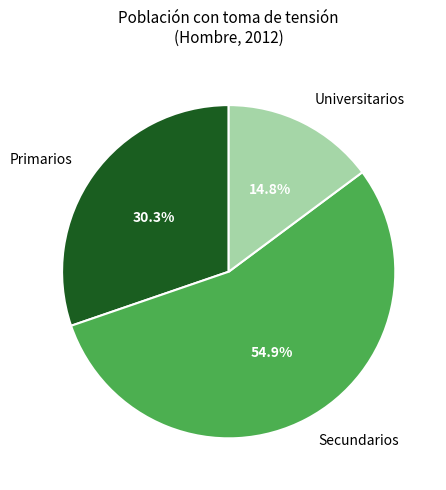

To the nearest percent, what is the difference between the largest and smallest slice percentages?

40%